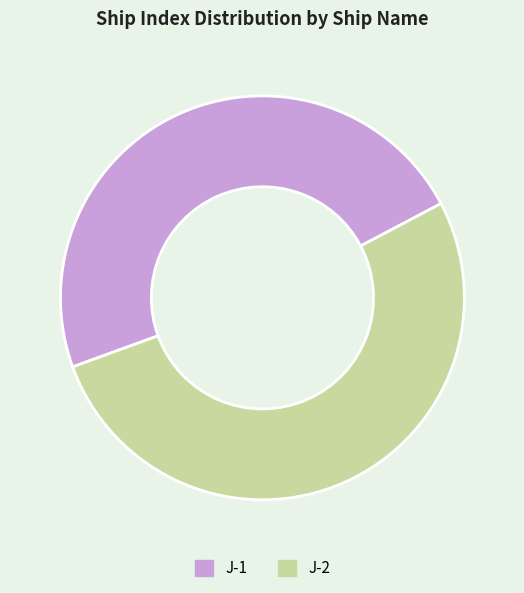

Do J-2 and J-1 together represent more than half of the pie?

Yes